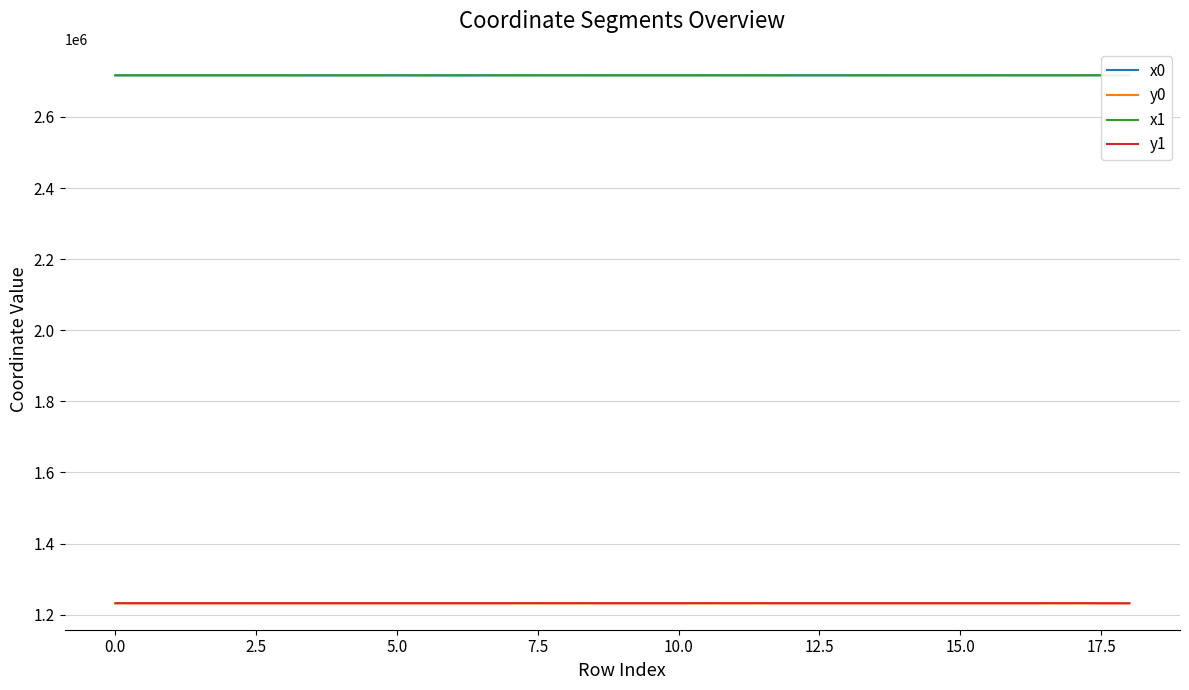

What are all the series names shown in the legend?

x0, y0, x1, y1